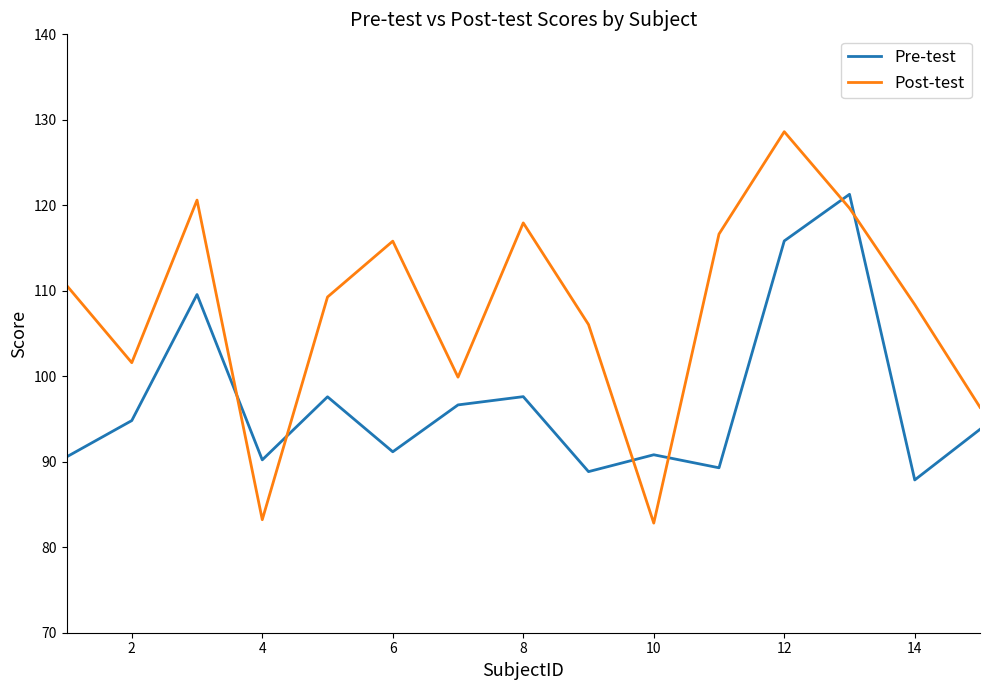

Which series has the largest total across all categories?

Post-test